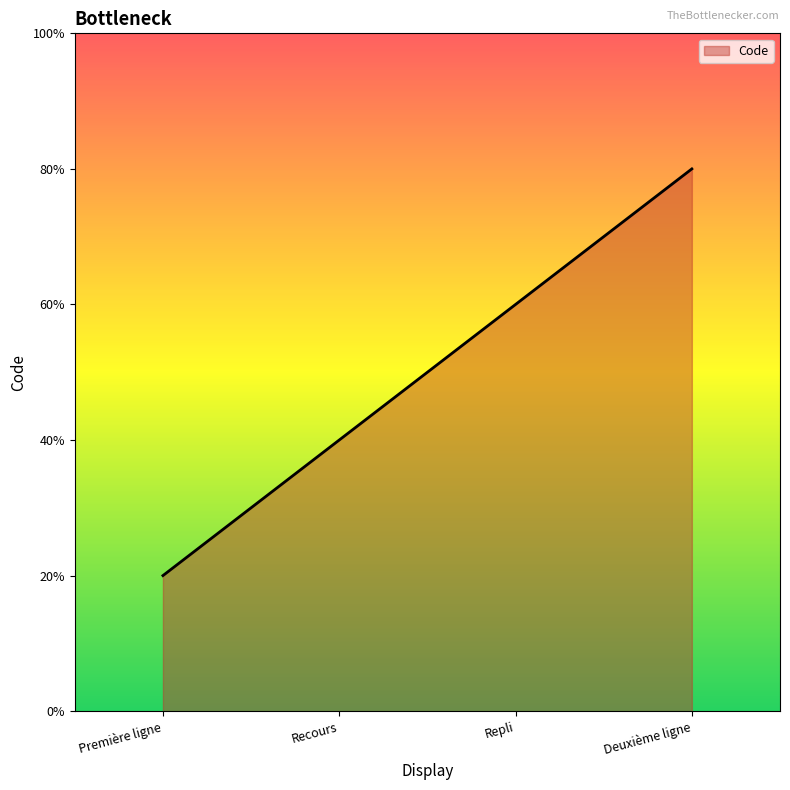

Which category has the highest value across all series?

Deuxième ligne